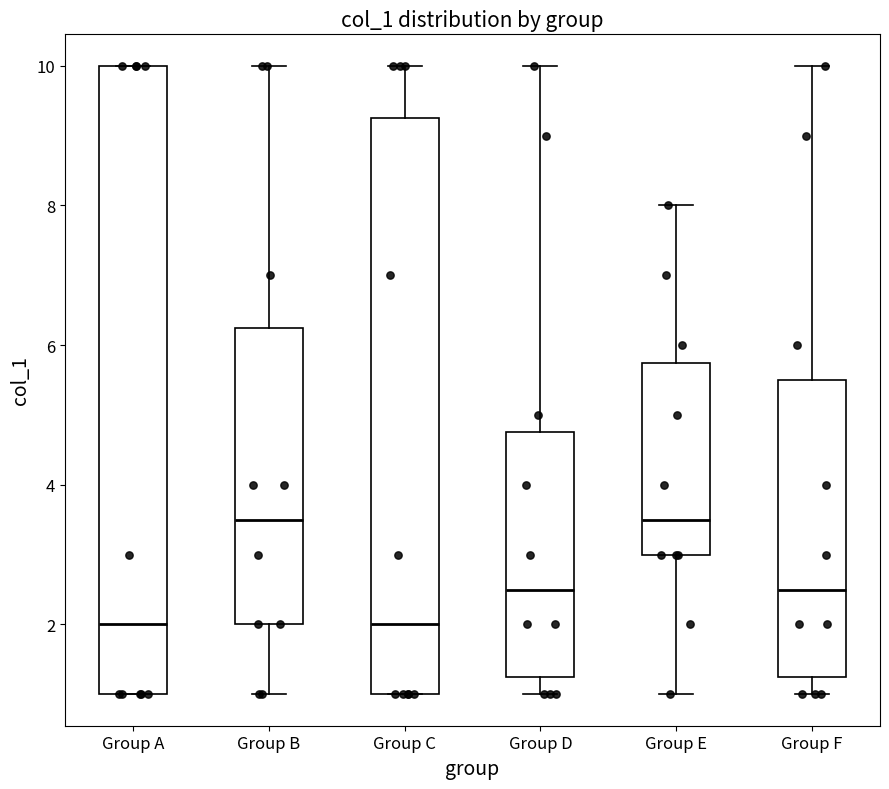

Comparing the boxes themselves (not the whiskers), which one is the tallest?

Group A